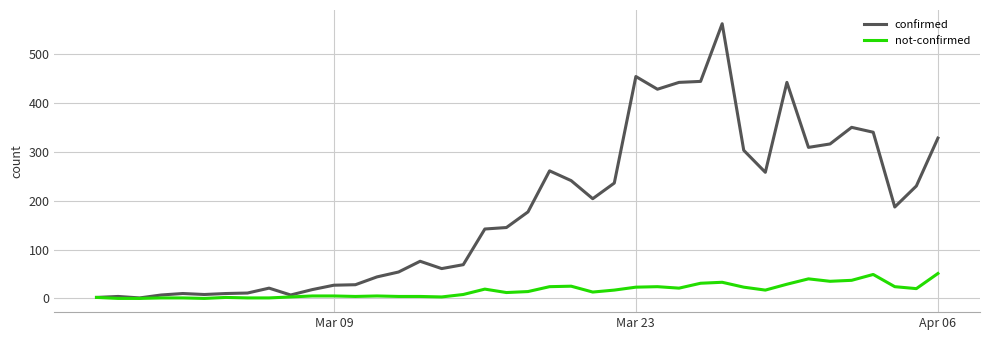

What is the difference between the maximum and minimum values in the confirmed series?

561